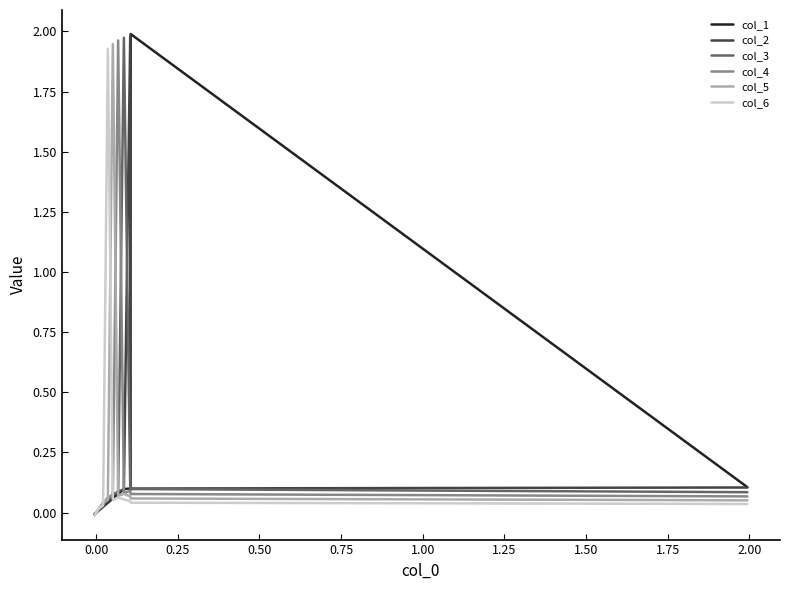

True or false: col_4 has more than 2 points higher than both neighbors.

False